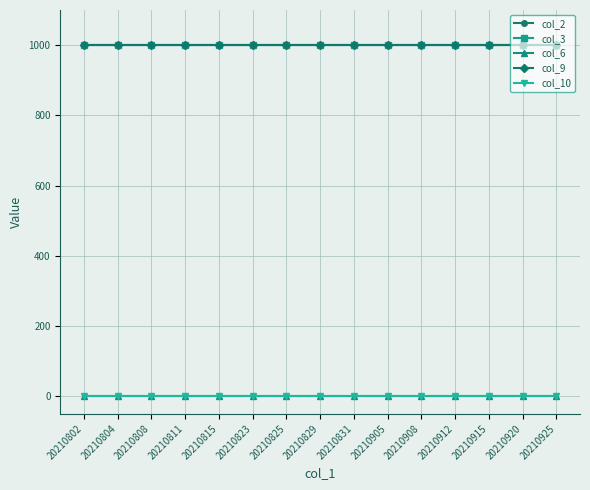

Does the chart have visible grid lines?

Yes